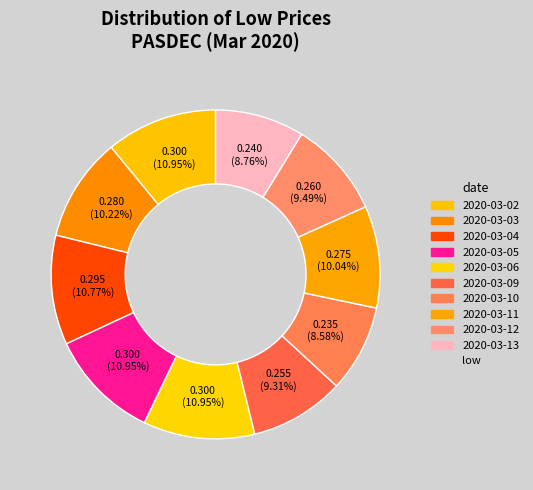

How many slices are in this pie chart?

10